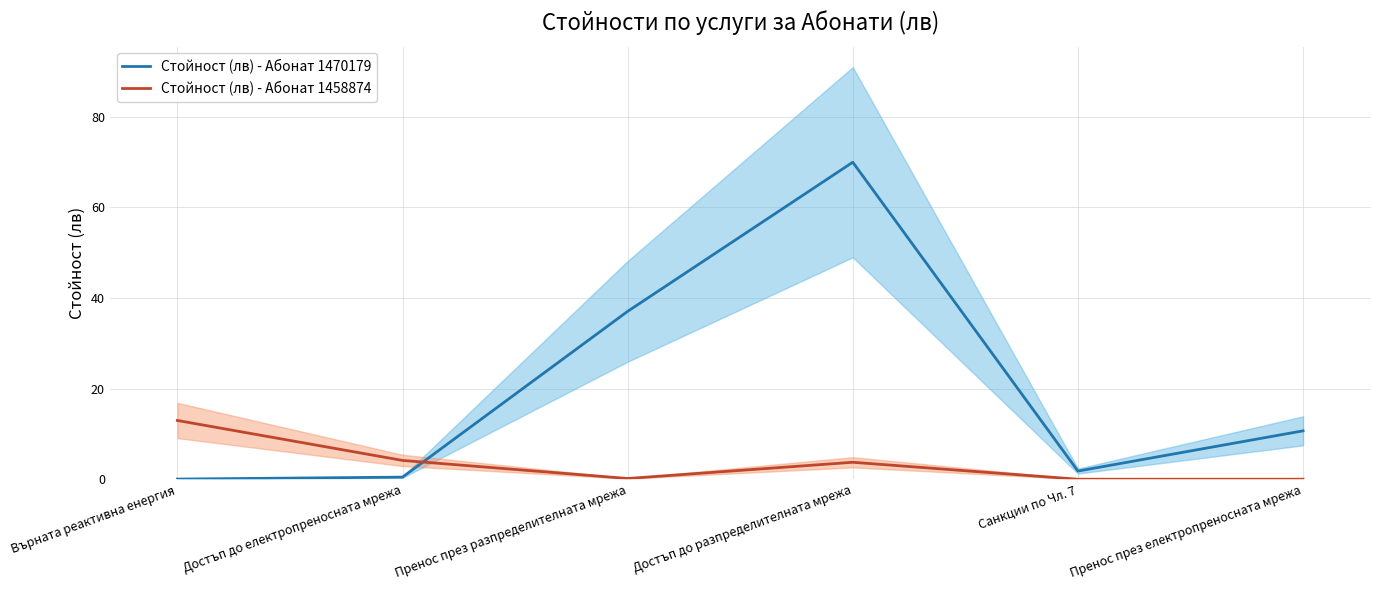

What position from the left is Санкции по Чл. 7?

5